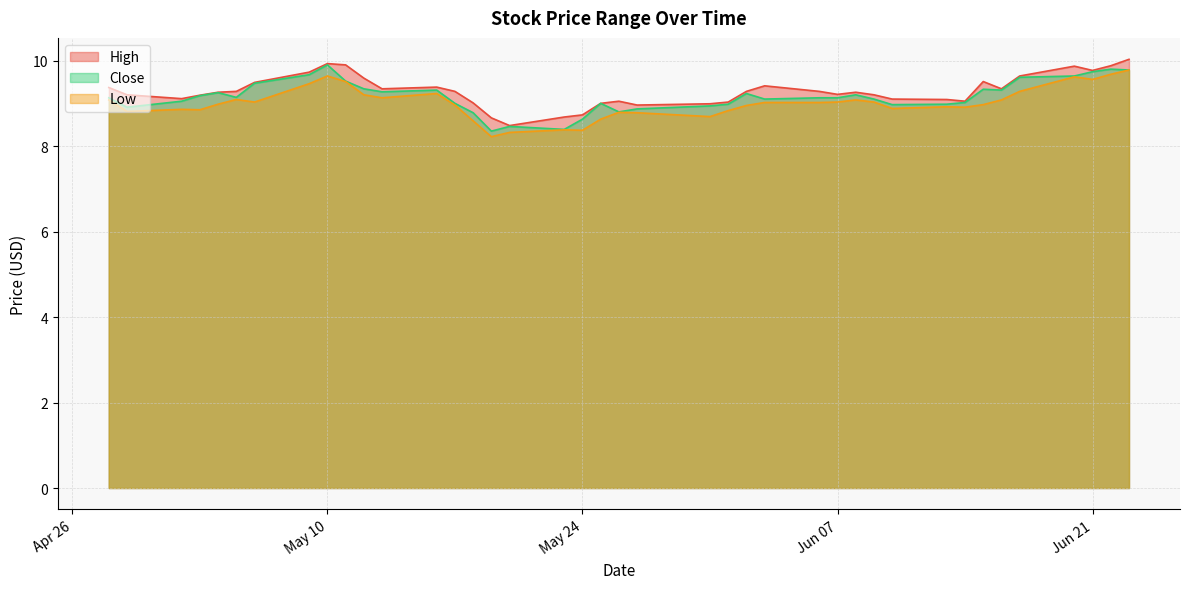

How many interior local valleys does the High series have?

8